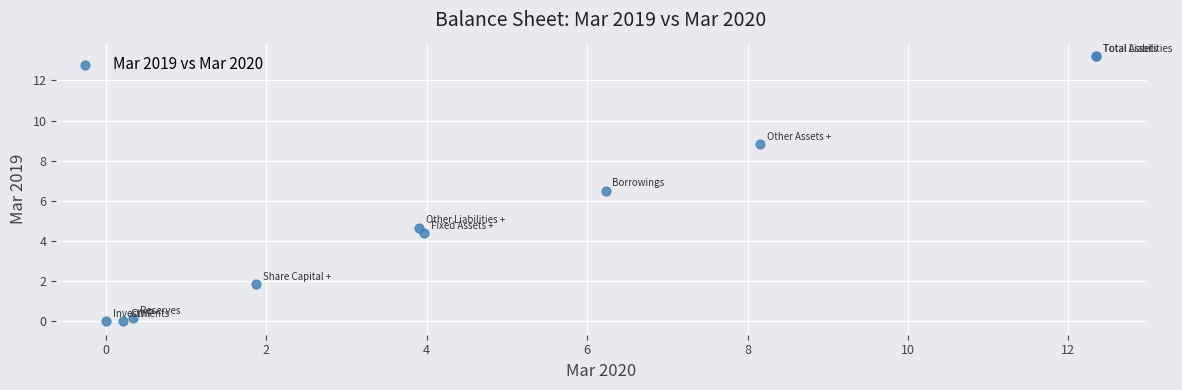

What Y value in the scatter plot is closest to 6?

6.5